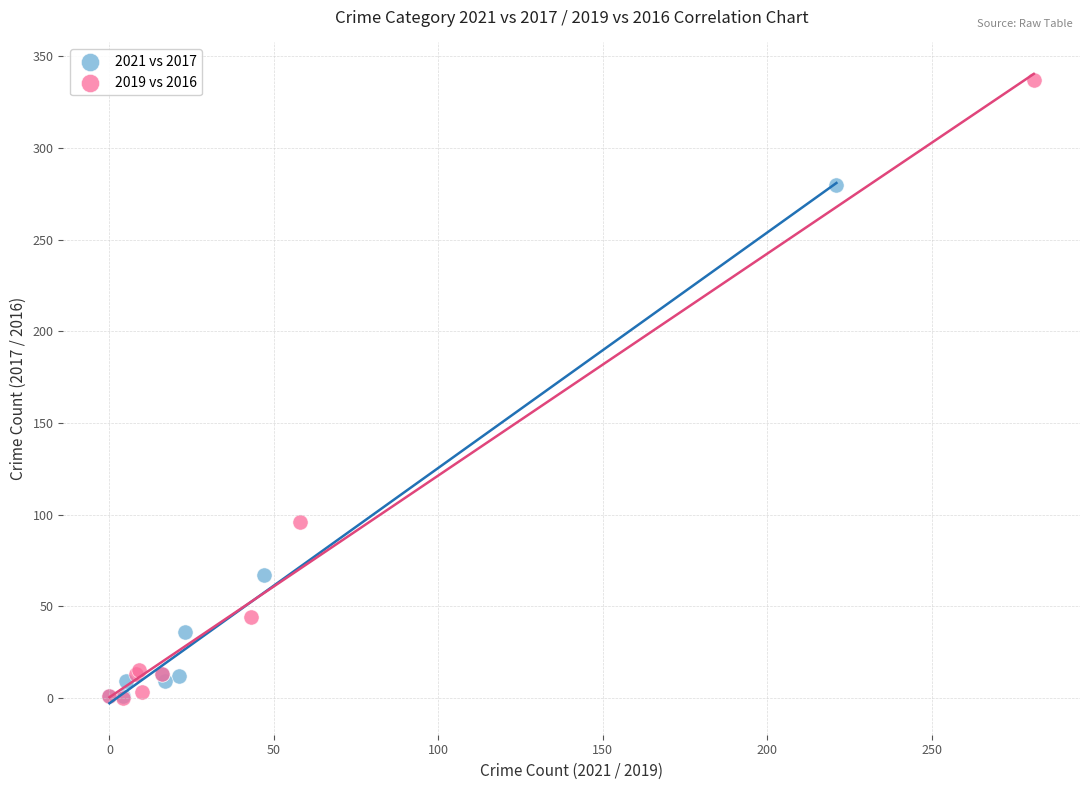

Which series reaches the maximum Y coordinate?

2019 vs 2016